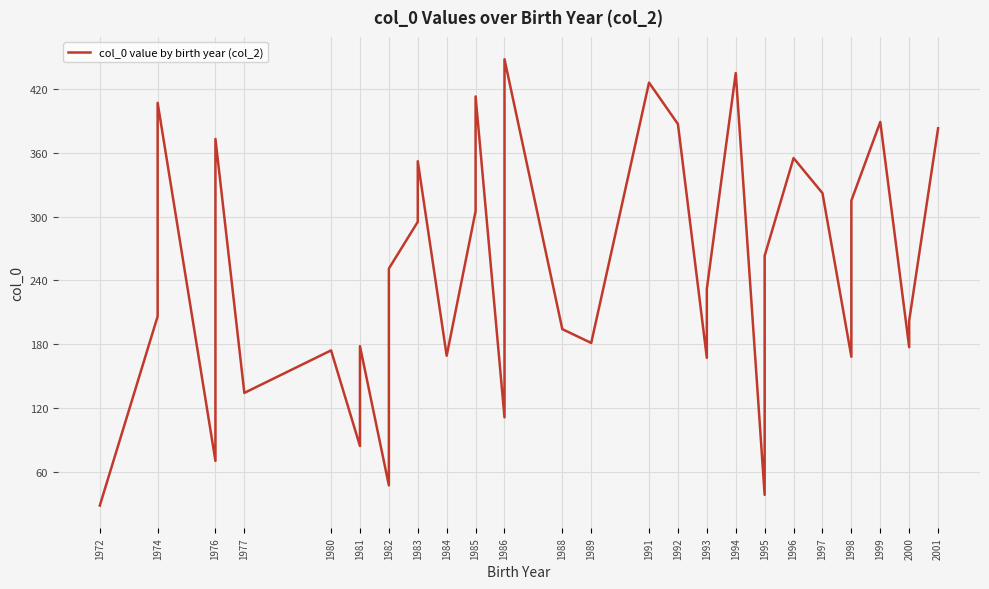

What is the average value?

249